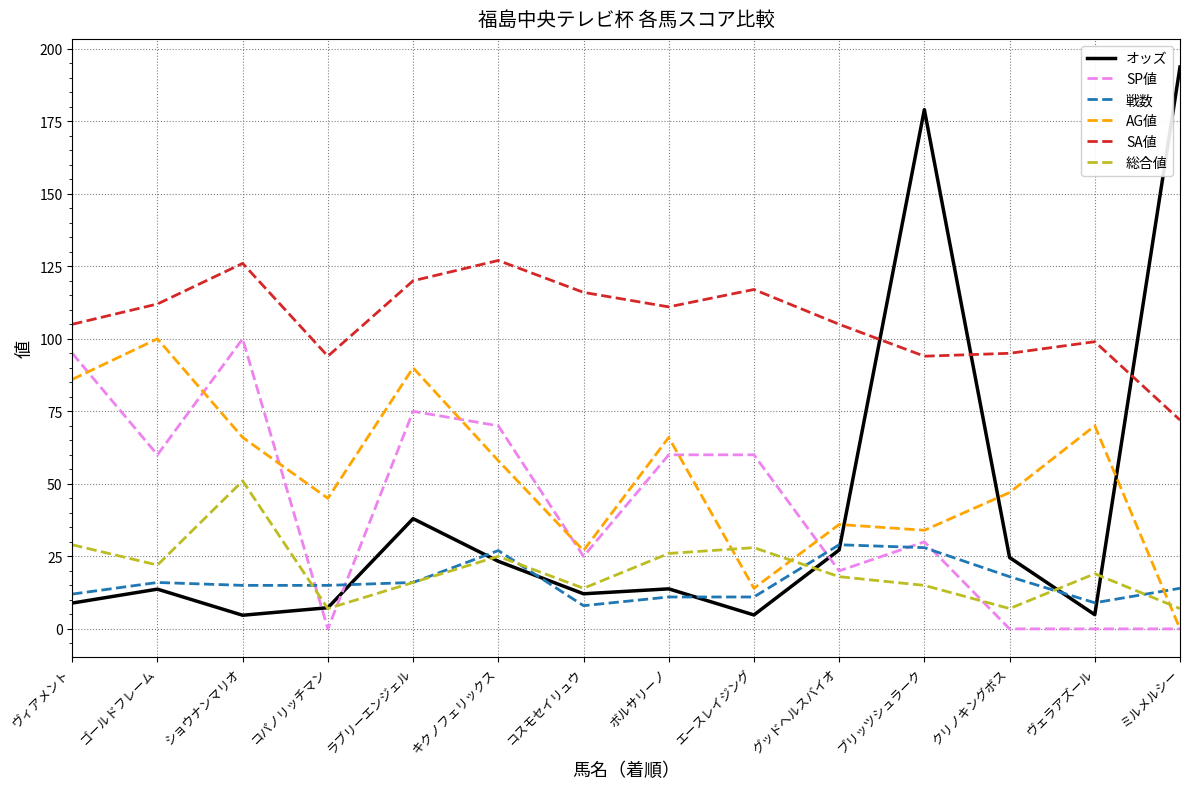

Does the chart have visible grid lines?

Yes